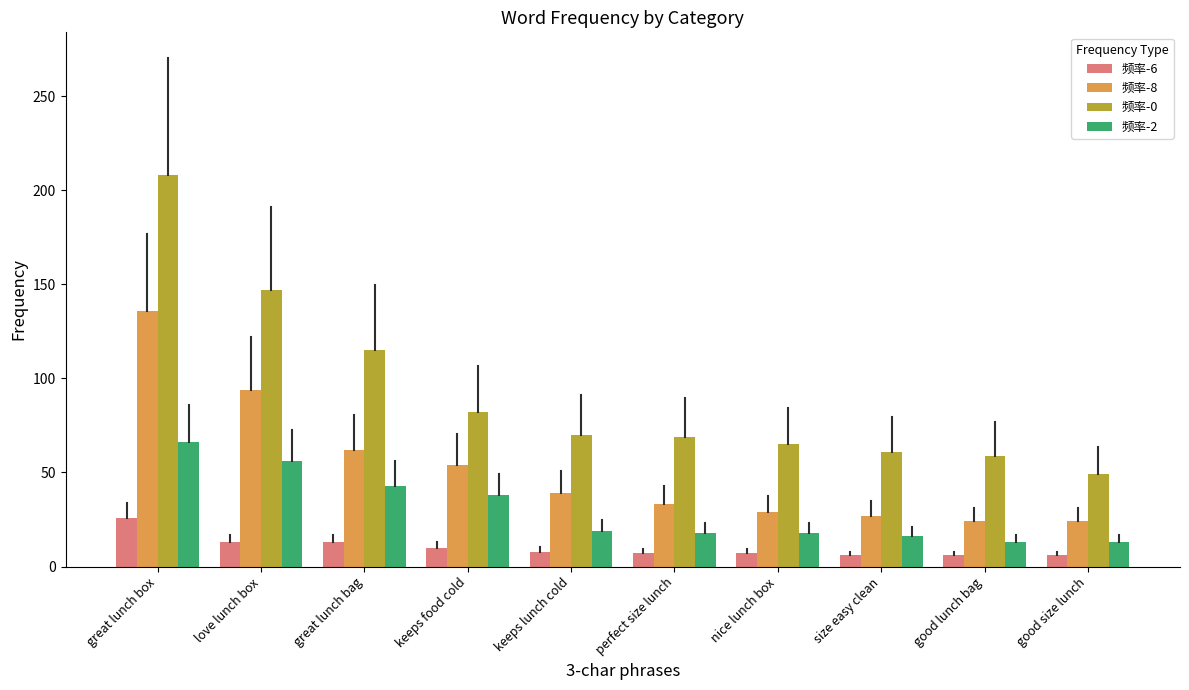

What is the difference between the maximum and minimum values in the 频率-0 series?

159